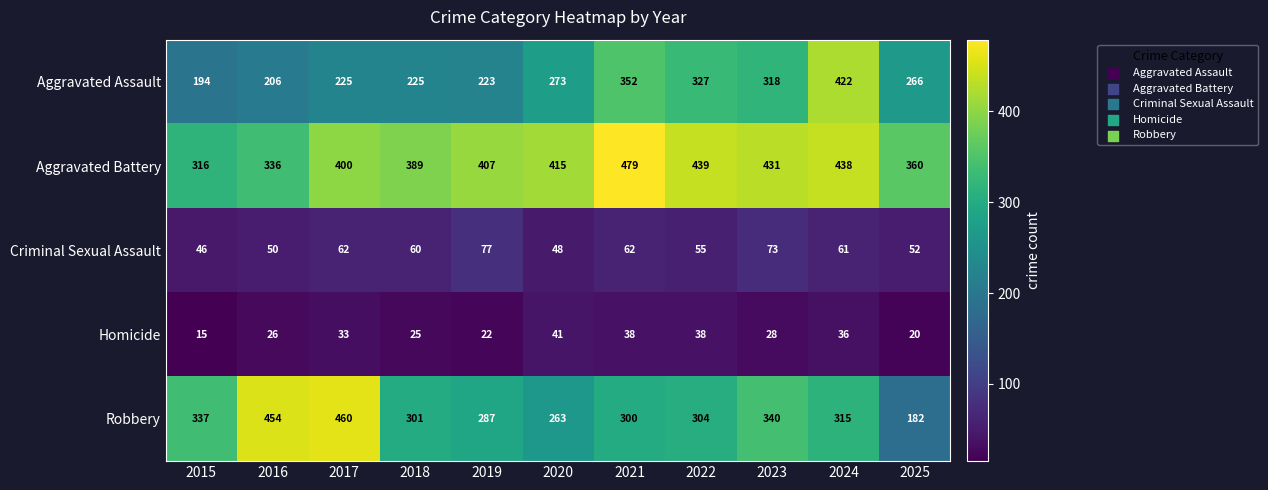

True or false: Criminal Sexual Assault has a value of 31 at 2020.

False